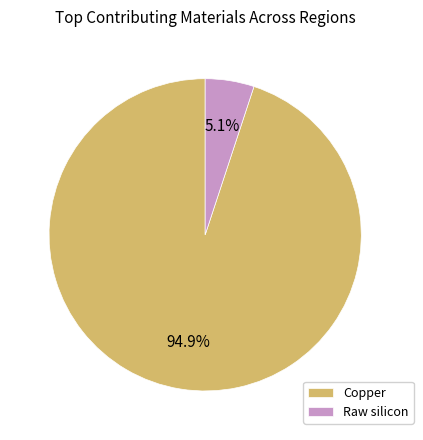

Is there a majority slice in this chart?

Yes